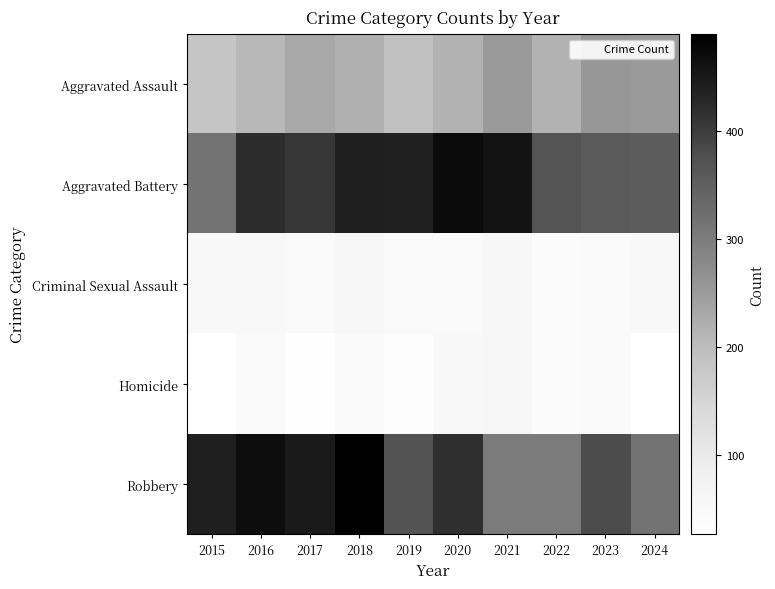

Which series changed the most between 2016 and 2021?

Robbery